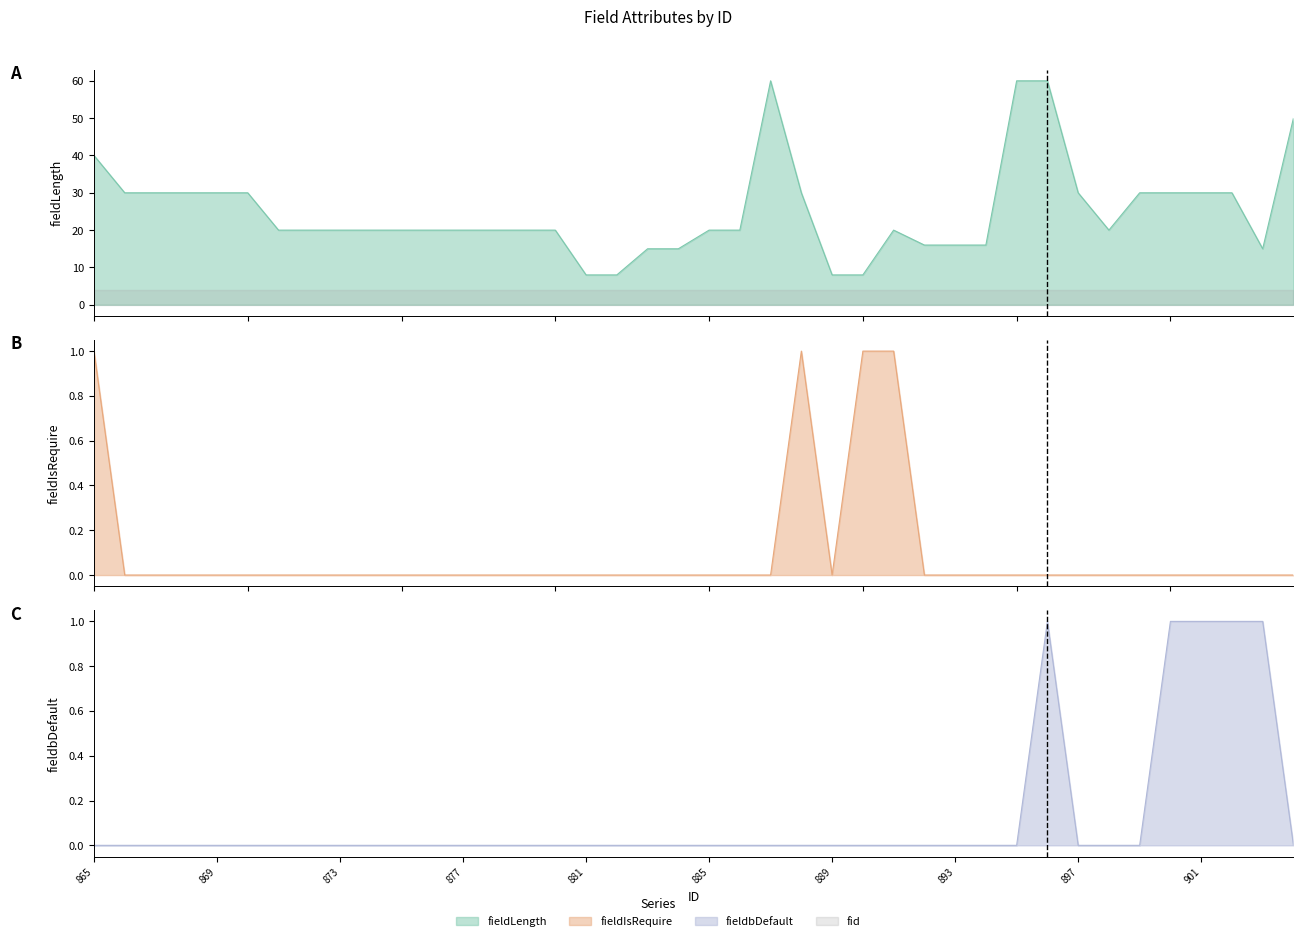

Which series has the largest total across all categories?

fieldLength